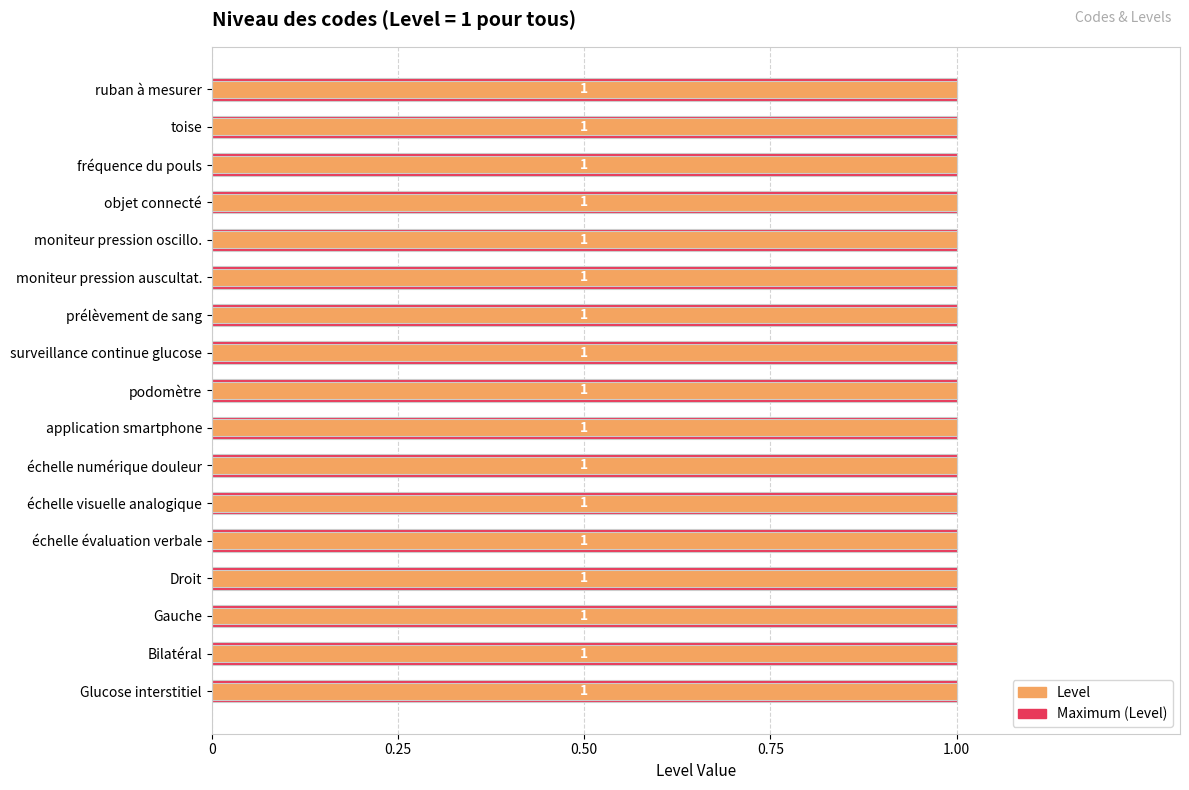

Is it true that Level equals 0.8 at 5?

False